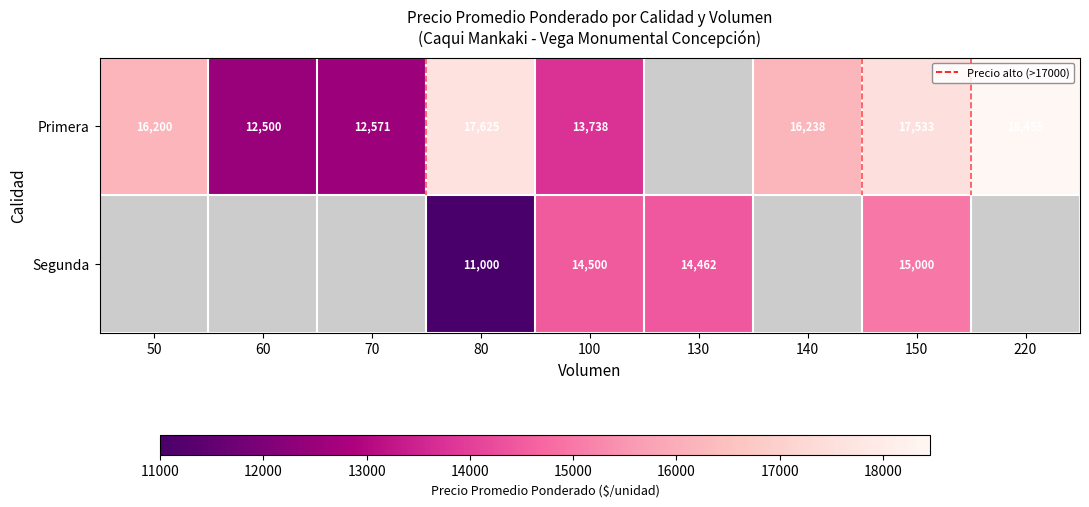

Count the number of categories in the chart.

9